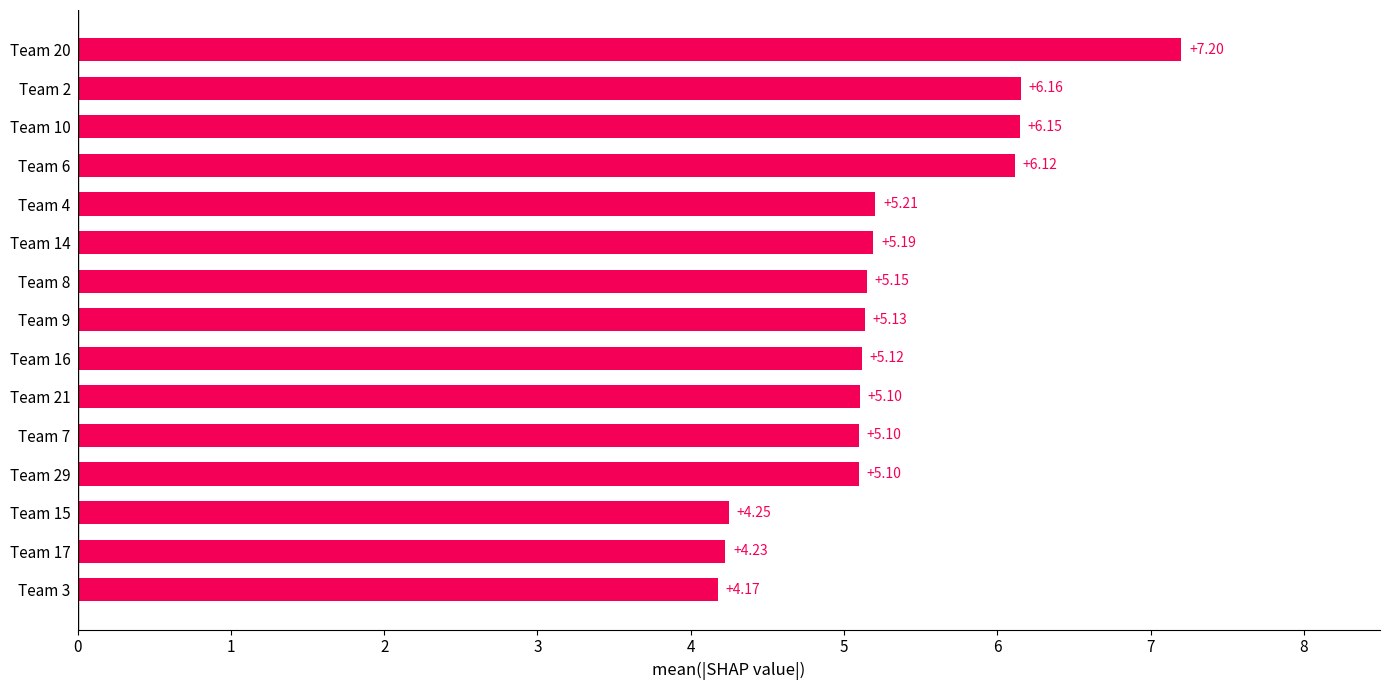

What is the average value?

5.3